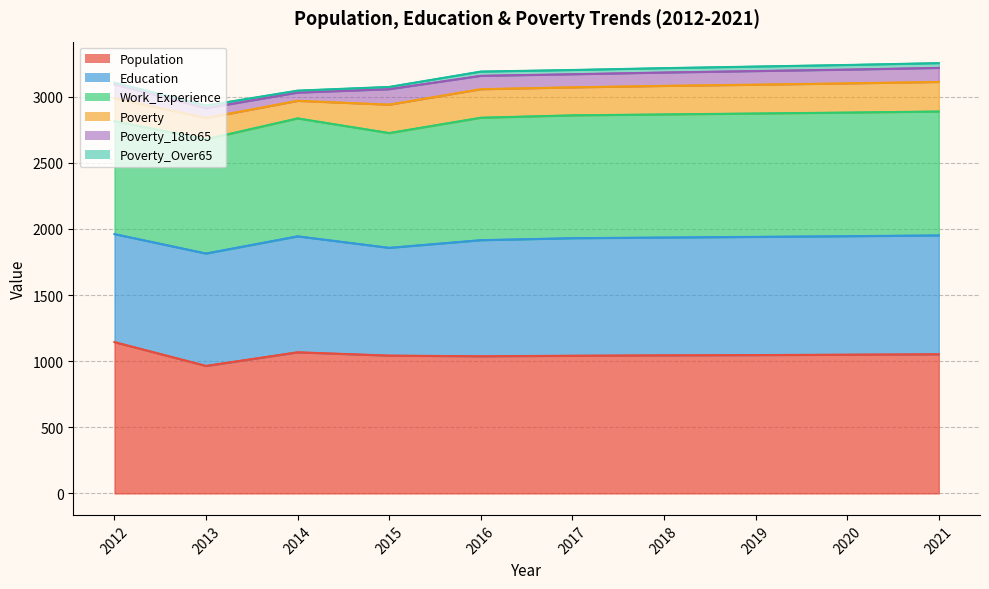

Where is the first local maximum for Poverty?

2014